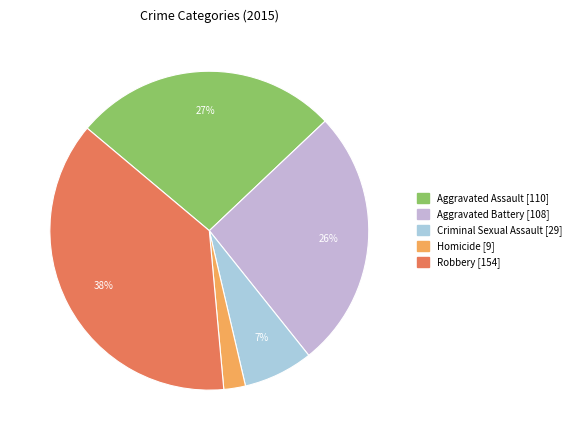

Is it true that Aggravated Battery is 34% of the pie?

False